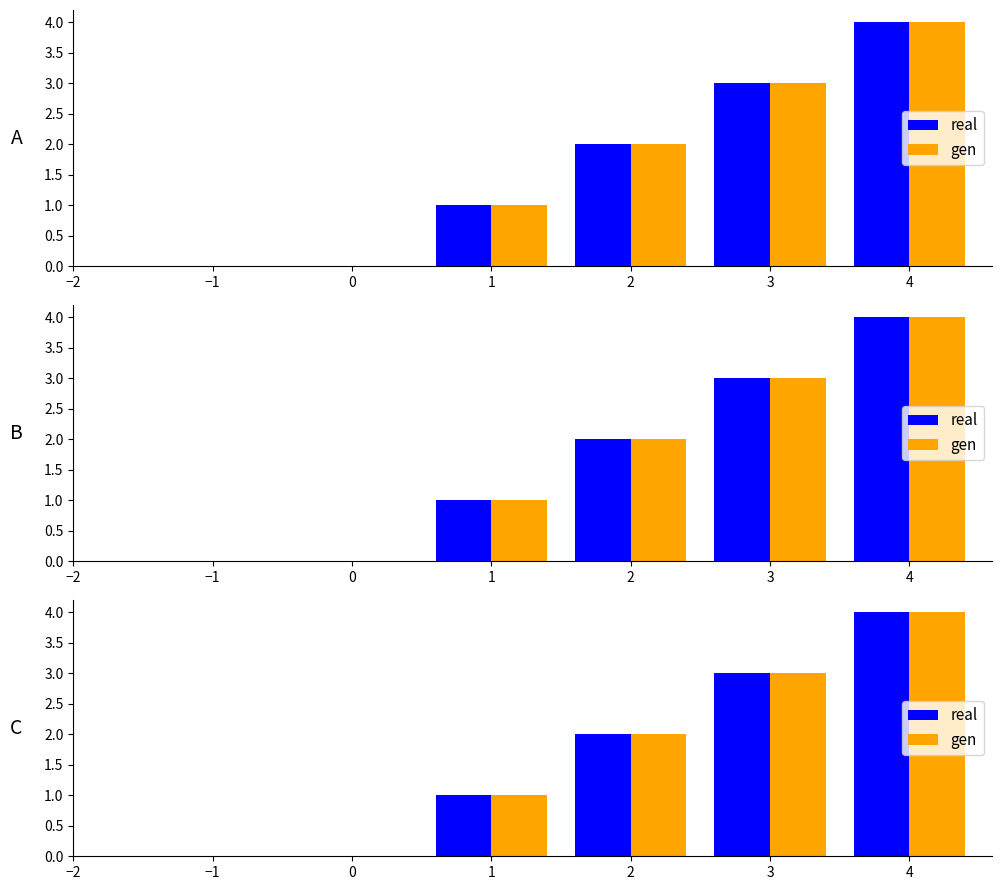

Which series has the widest spread of values?

real